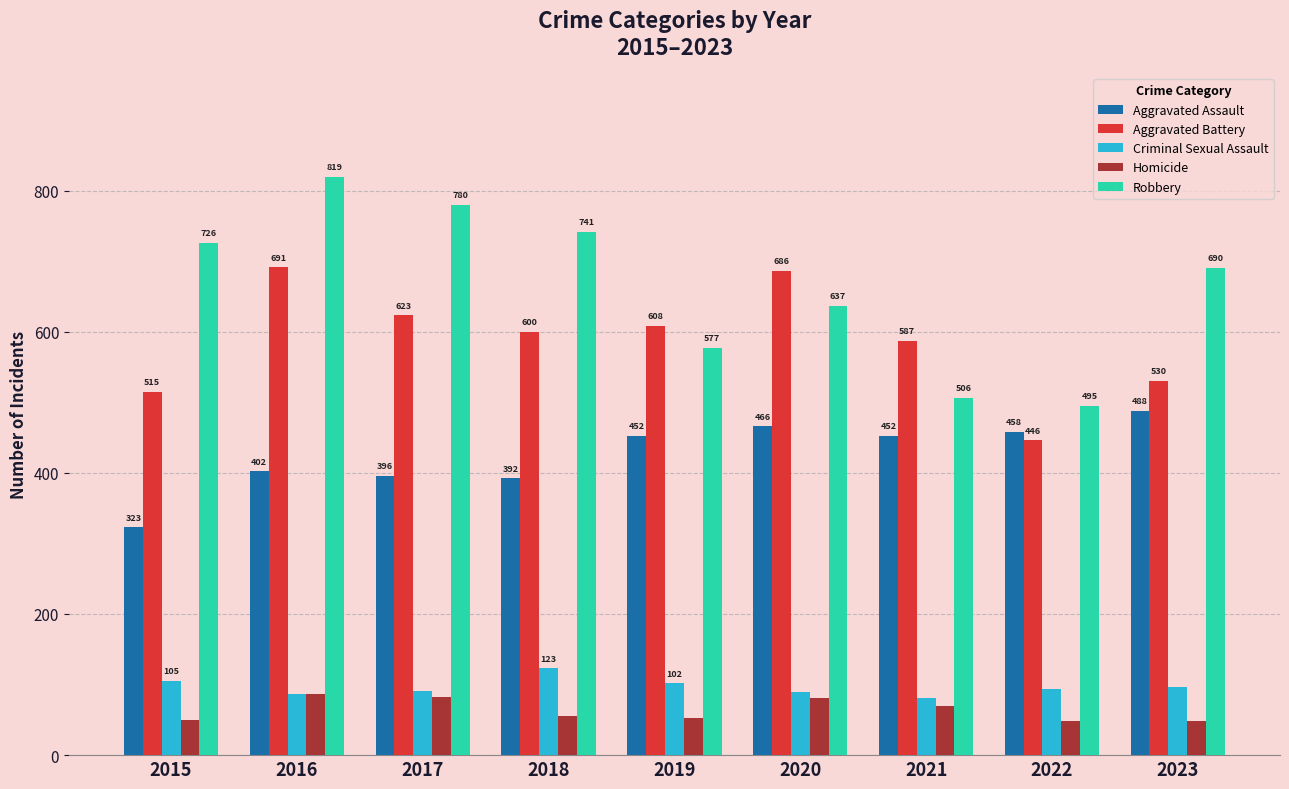

What are all the series names shown in the legend?

Aggravated Assault, Aggravated Battery, Criminal Sexual Assault, Homicide, Robbery